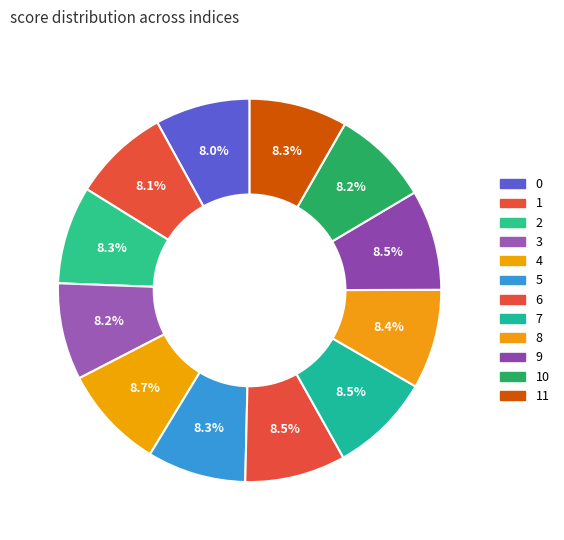

Is there a majority slice in this chart?

No